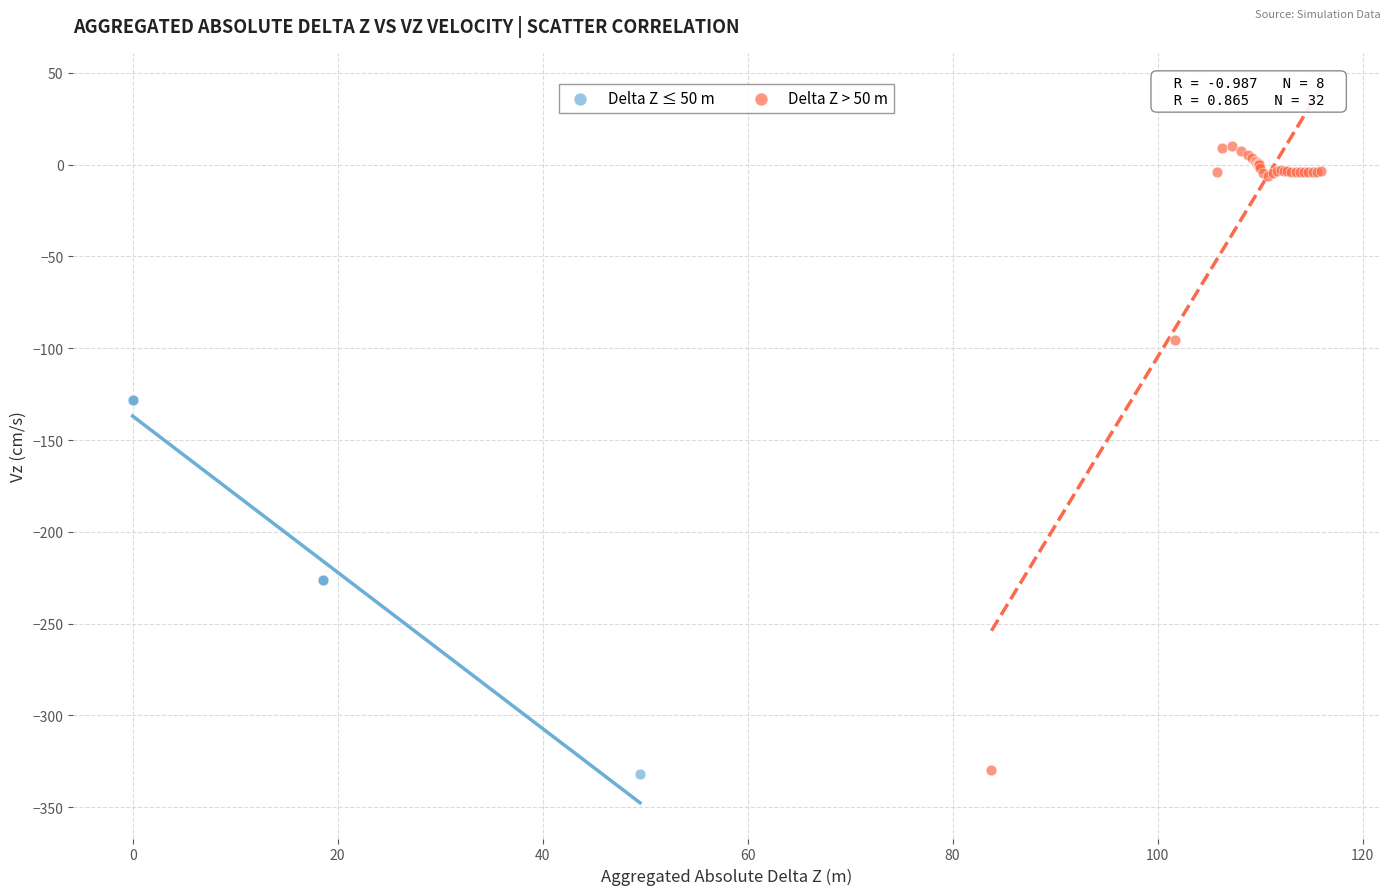

Which series has the largest Y range (max minus min)?

Delta Z > 50 m